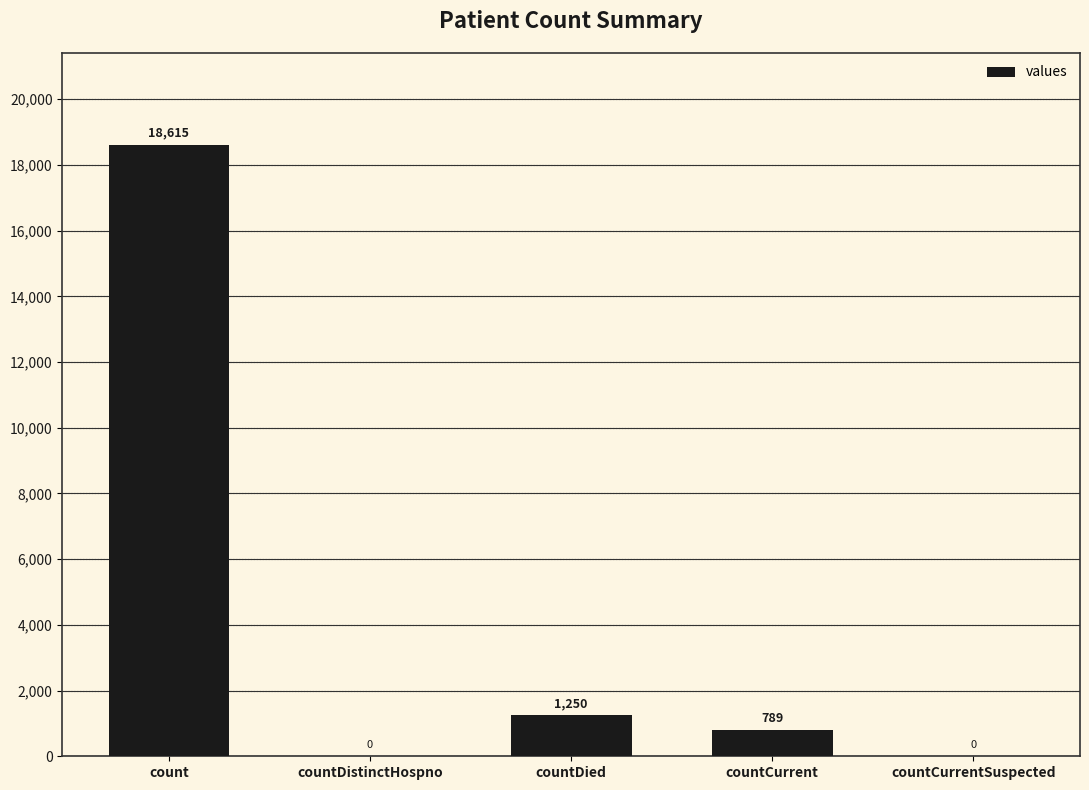

True or false: the data shows 1250 at countDied.

True